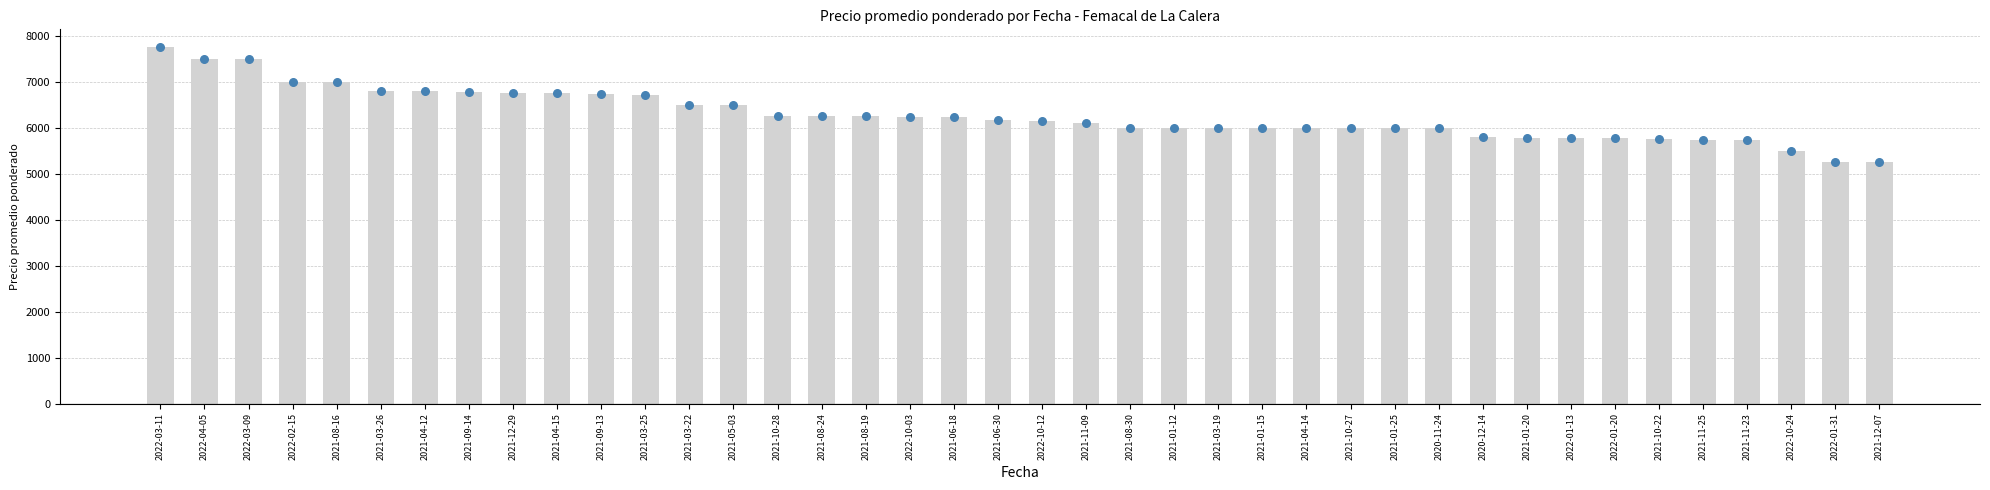

Which has a higher value, 2021-01-12 or 2021-10-22?

2021-01-12